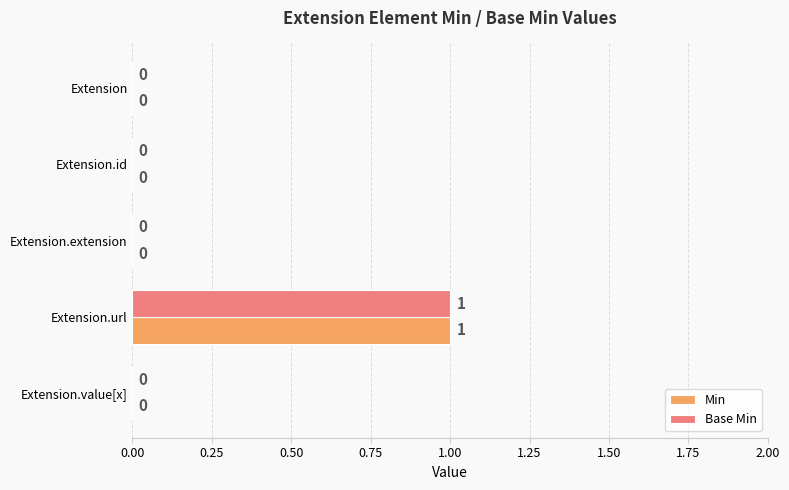

At which category is the sum across all series the highest?

Extension.url